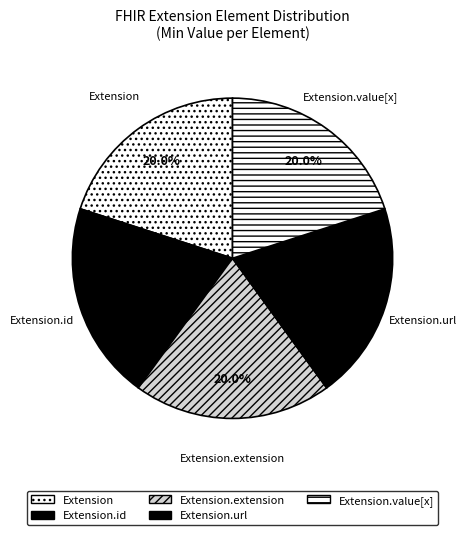

How many slices are in this pie chart?

5